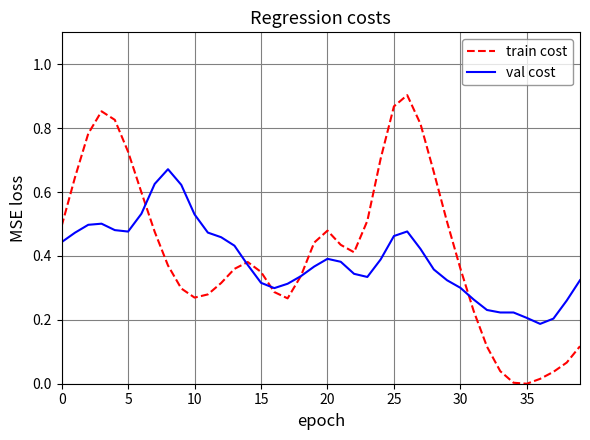

Which series has the largest range (max minus min)?

train cost